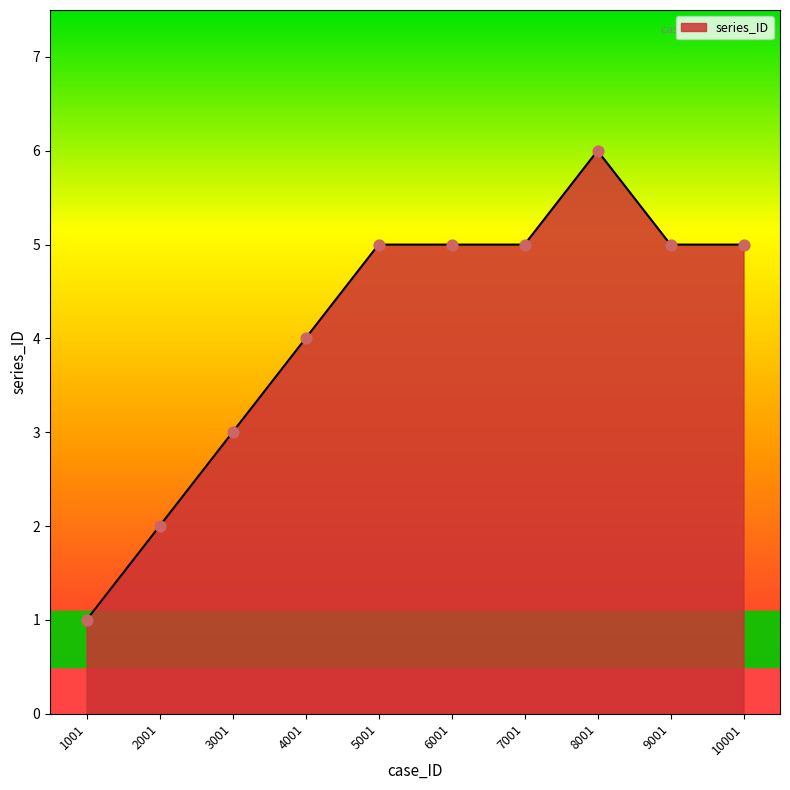

What is the change in value from 1001 to 5001?

+4